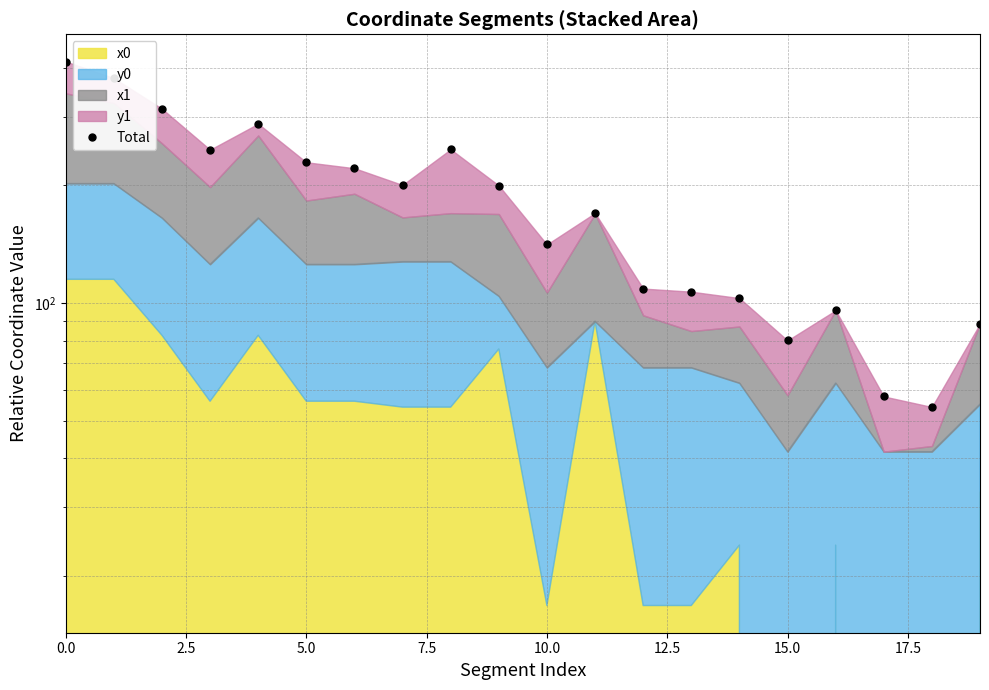

The value at 9 is 50.9. True or false?

False